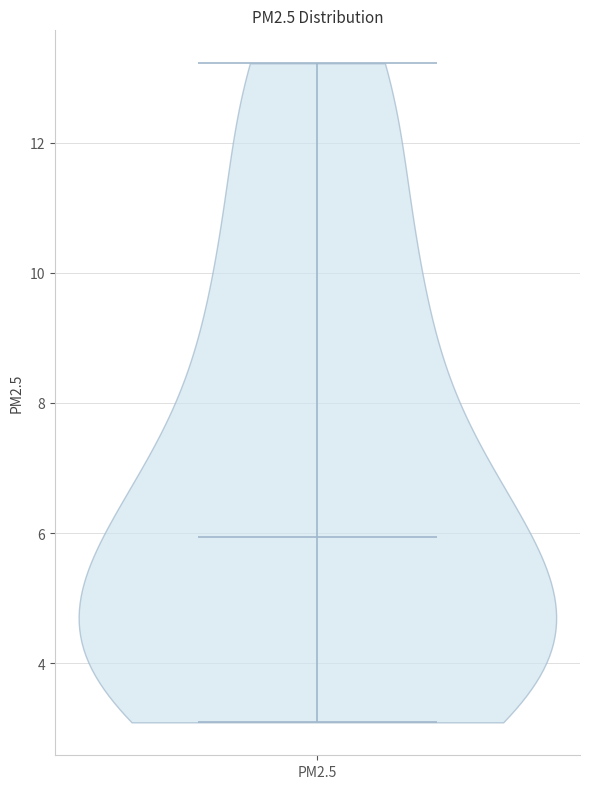

What is the lowest point the violin for PM2.5 reaches on the y-axis? The values are not printed on the chart, so give them approximately, as read against the axis.

3.0